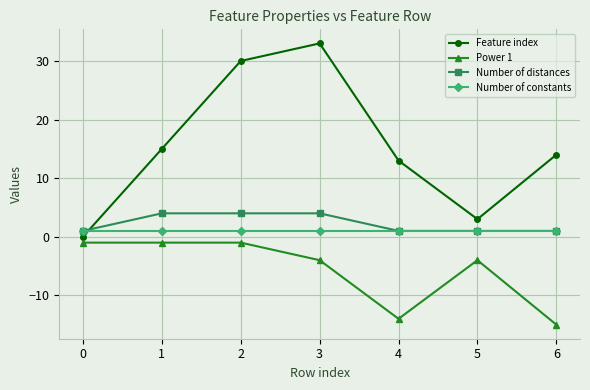

The value of Number of distances at 3 is 4. True or false?

True